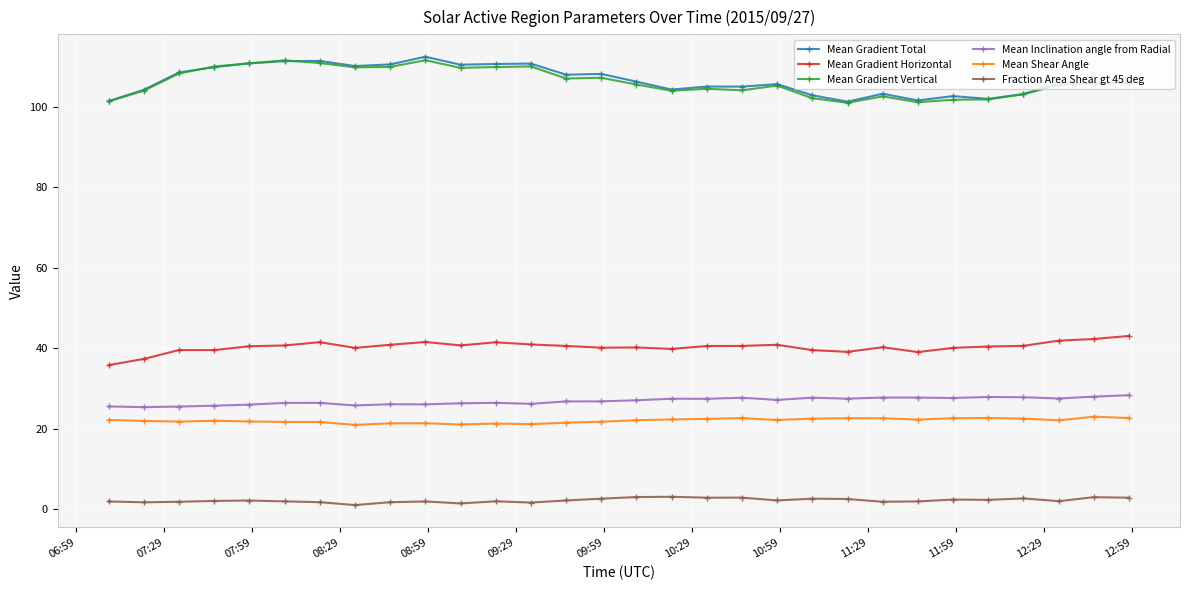

How many series are shown in this chart?

6